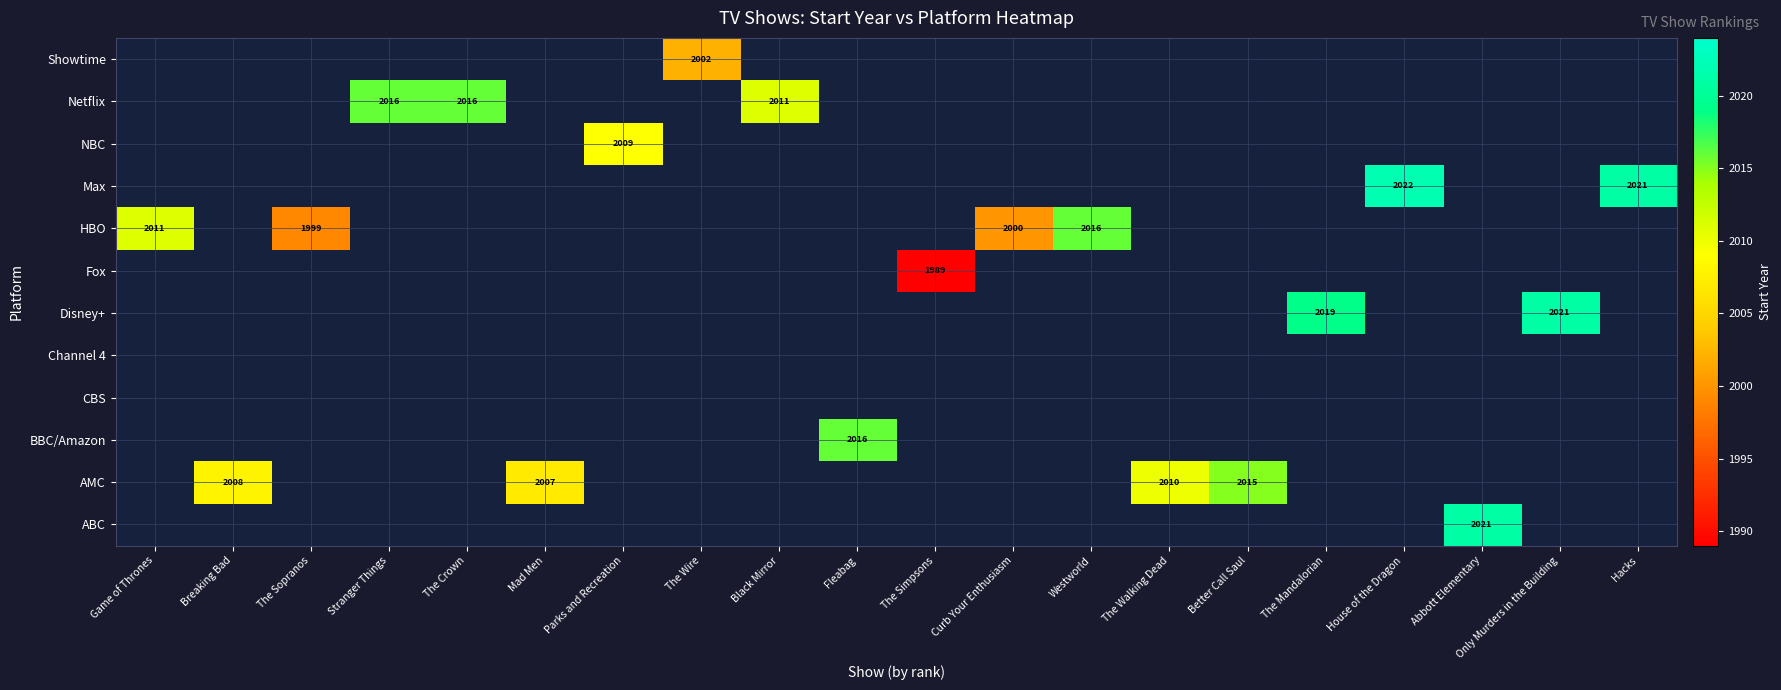

Rank the series at Only Murders in the Building from highest to lowest value.

ABC, AMC, BBC/Amazon, CBS, Channel 4, Disney+, Fox, HBO, Max, NBC, Netflix, Showtime